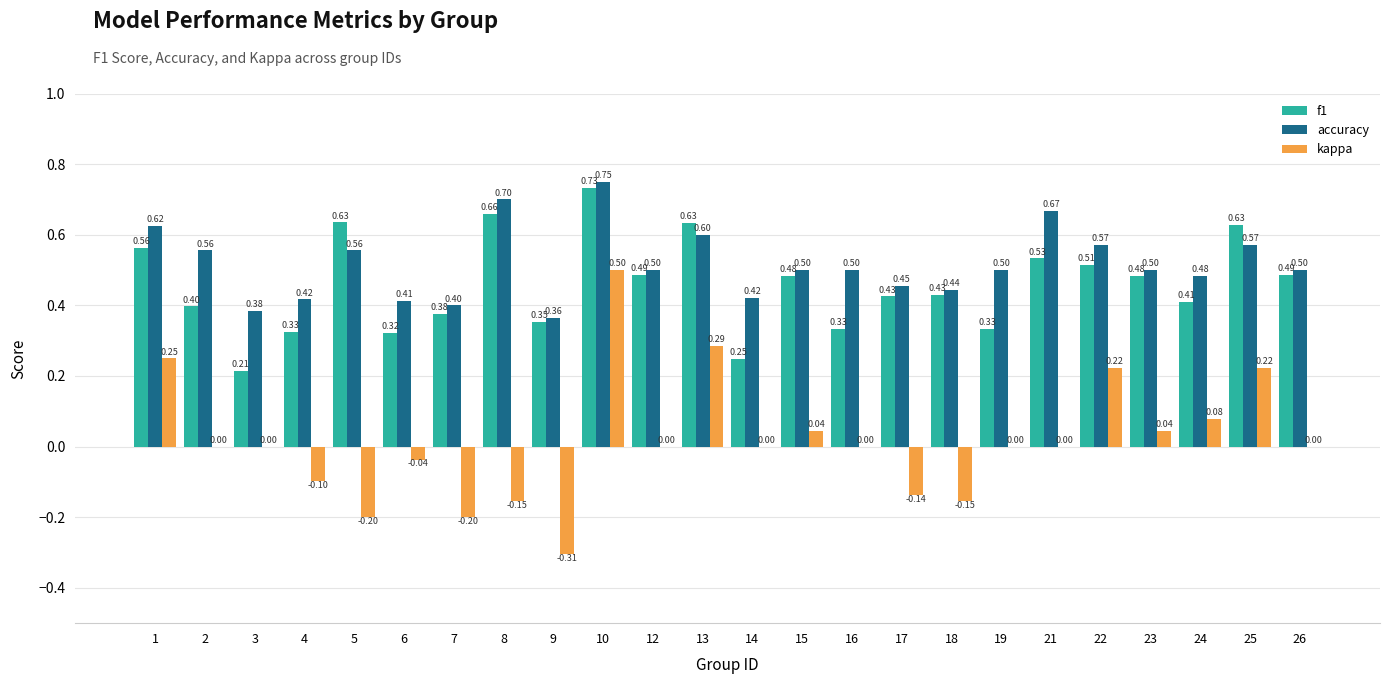

Which series changed the most between 16 and 22?

kappa